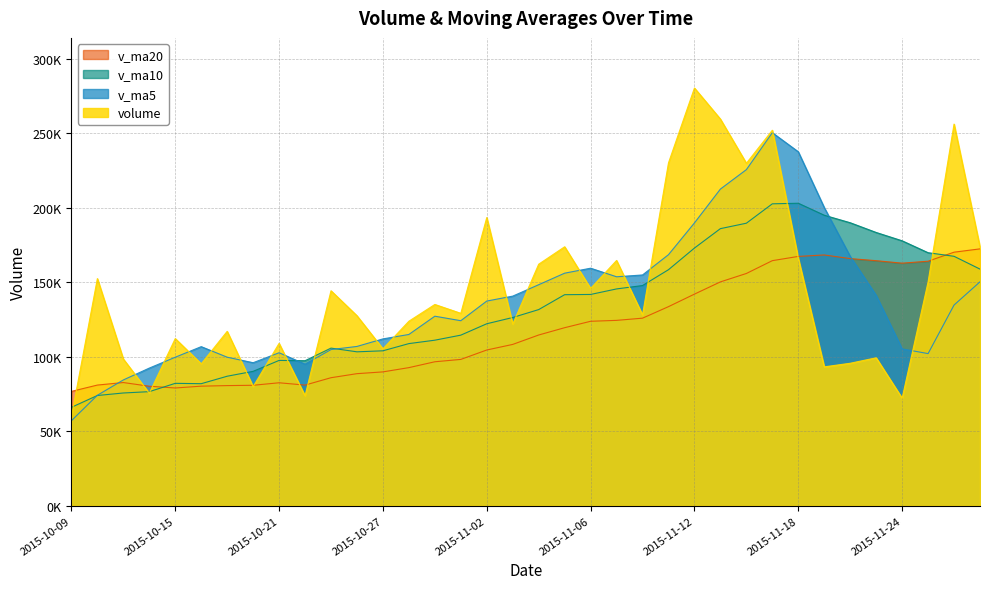

Which series has the largest range (max minus min)?

volume